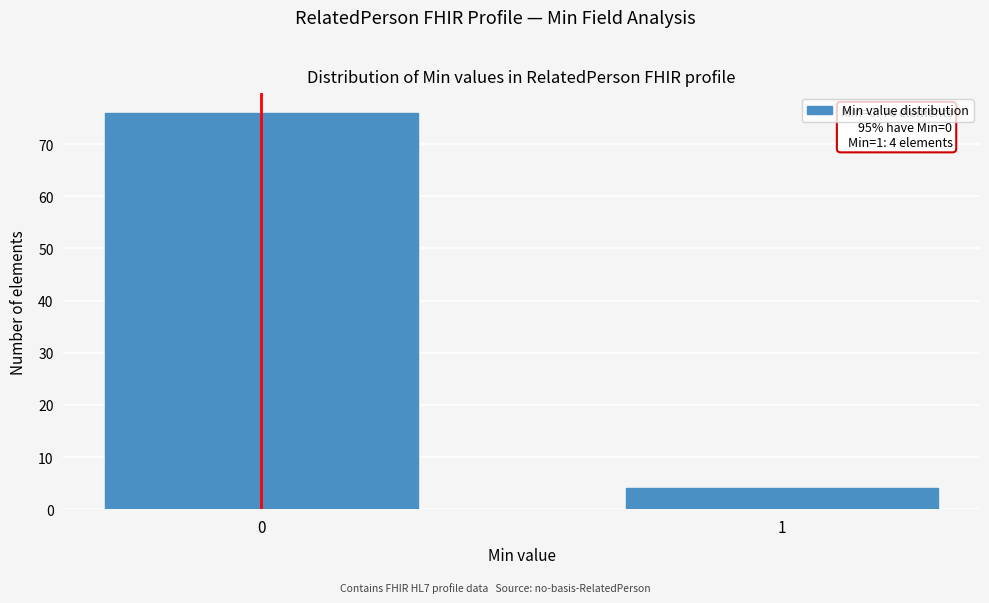

Reading left to right, list all the values displayed in this chart.

76	4